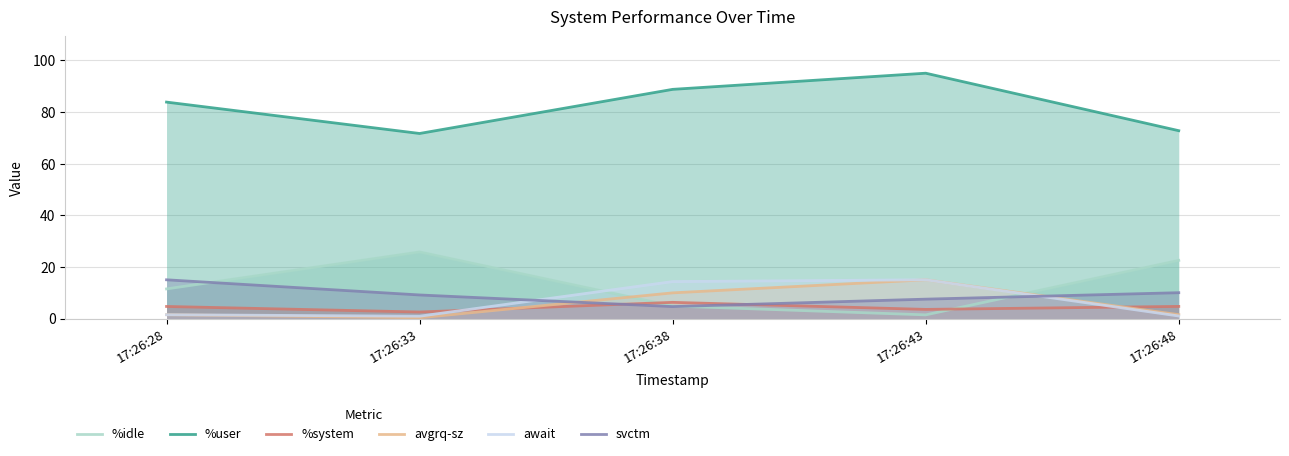

At which category is the sum across all series the highest?

17:26:43